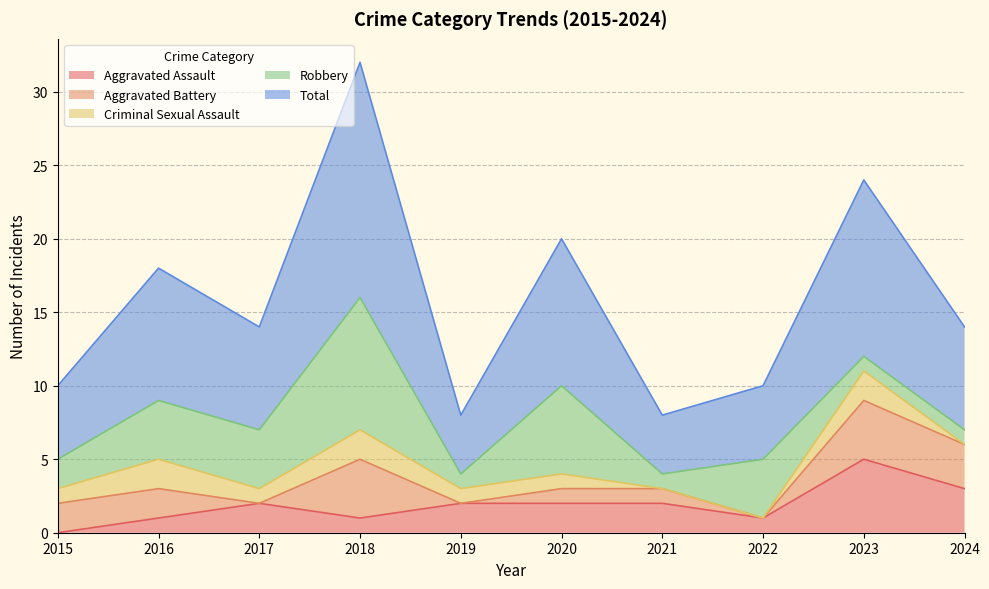

At how many categories does at least one series exceed 13?

1